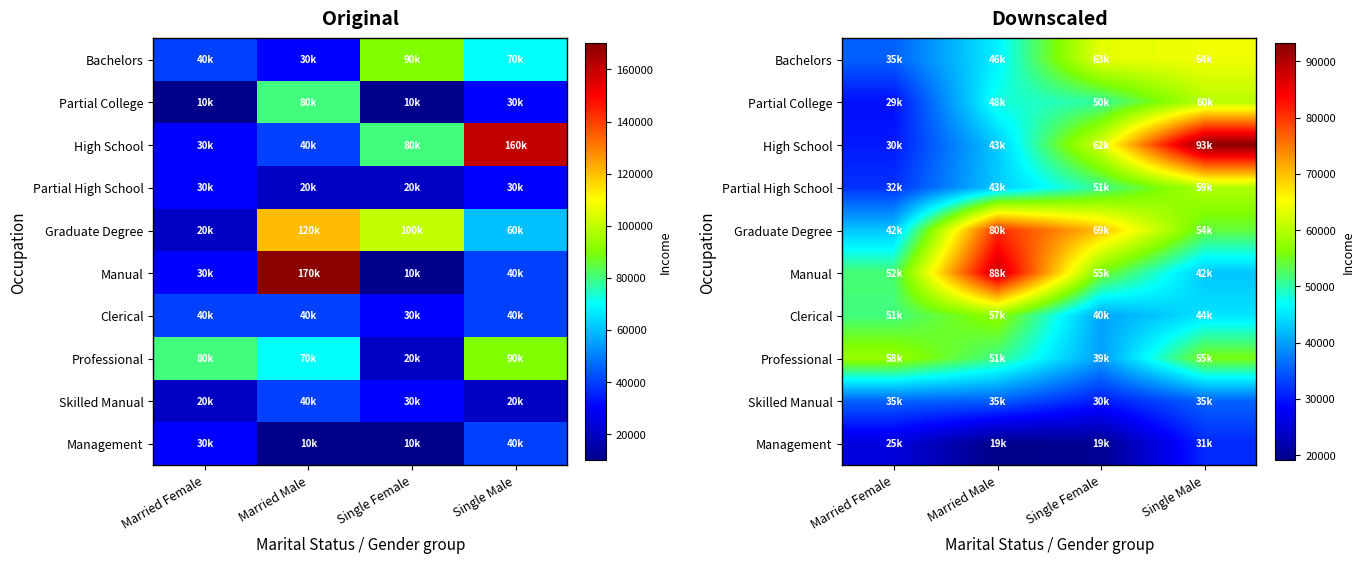

What is the difference between the Manual values at Single Male and Single Female?

12564.1